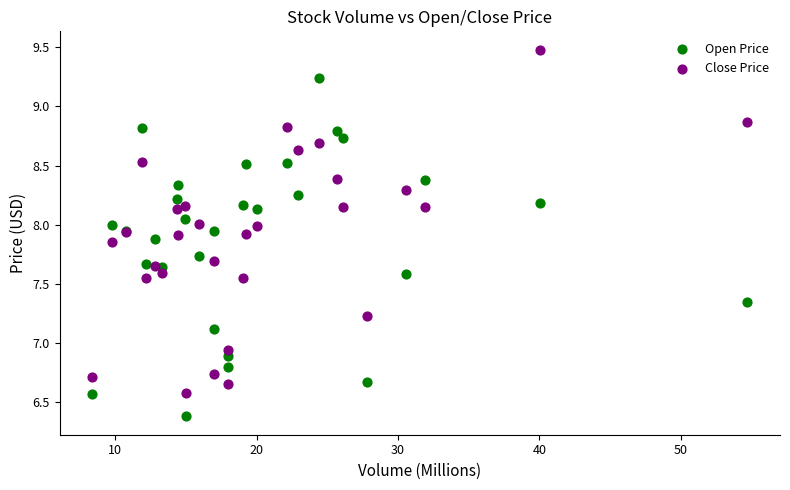

What is the X range (max minus min) for the scatter plot?

46.3